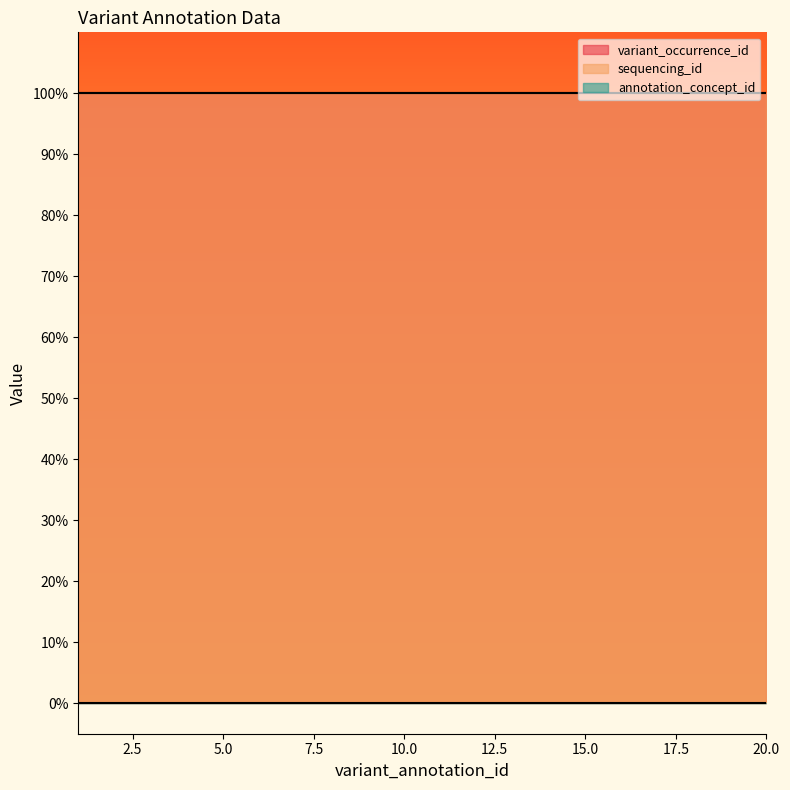

Which label corresponds to the smallest value in the chart?

1